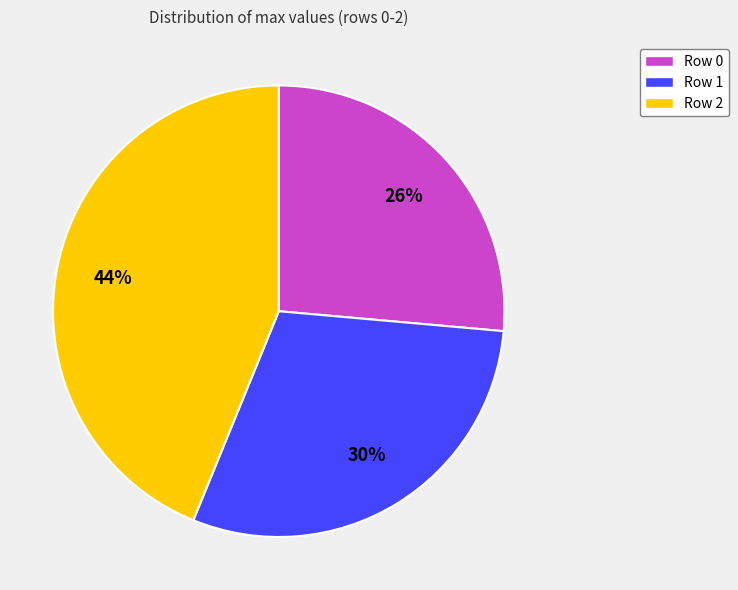

Is the sum of Row 1 and Row 2 greater than half?

Yes